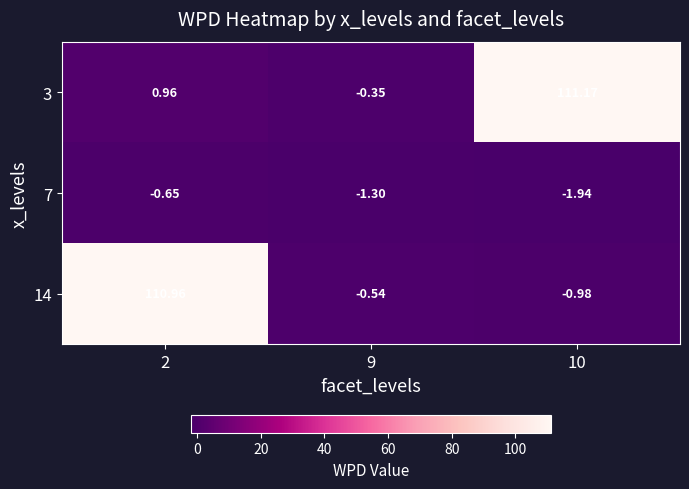

Is the value of 14 at 2 greater than the value of 7 at 2?

Yes